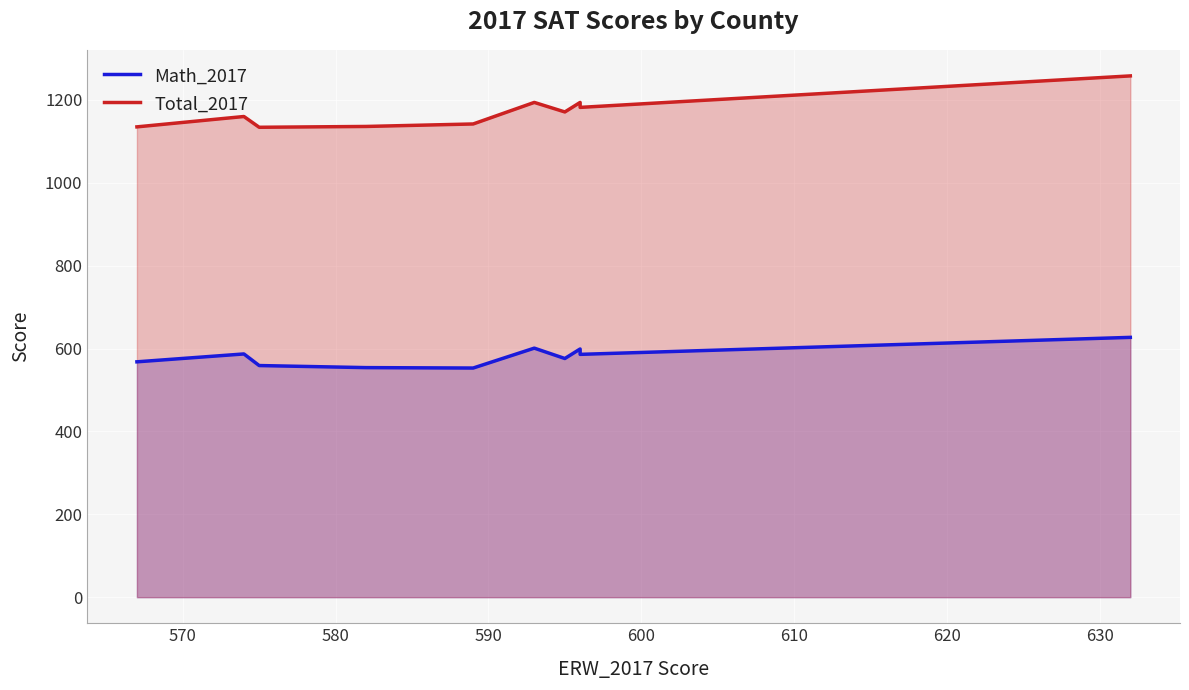

True or false: Math_2017 and Total_2017 cross at least once.

False